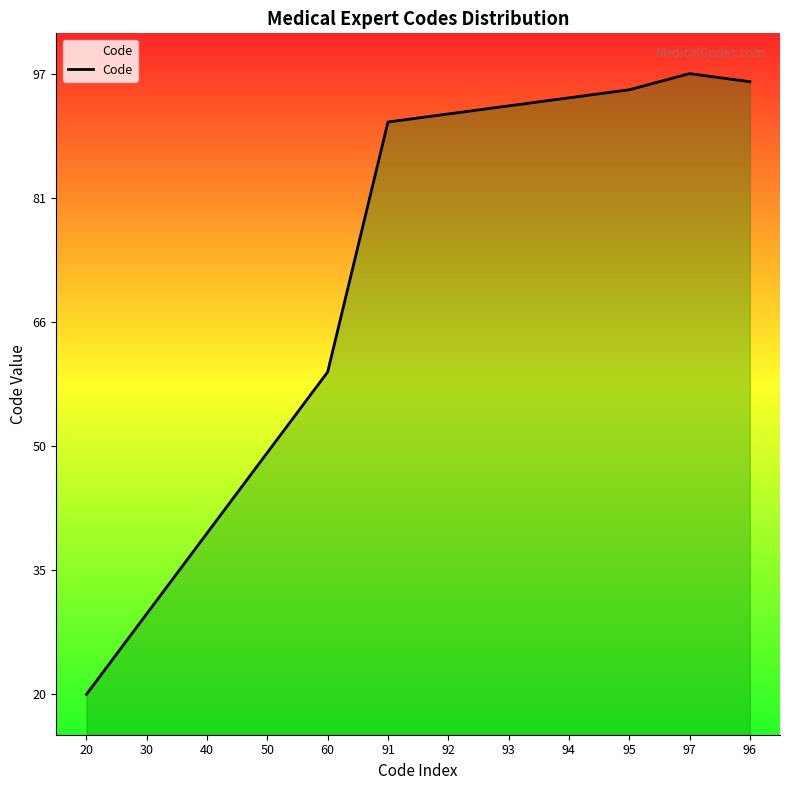

Reading right to left, transcribe all the data shown in this chart.

96=96	97=97	95=95	94=94	93=93	92=92	91=91	60=60	50=50	40=40	30=30	20=20